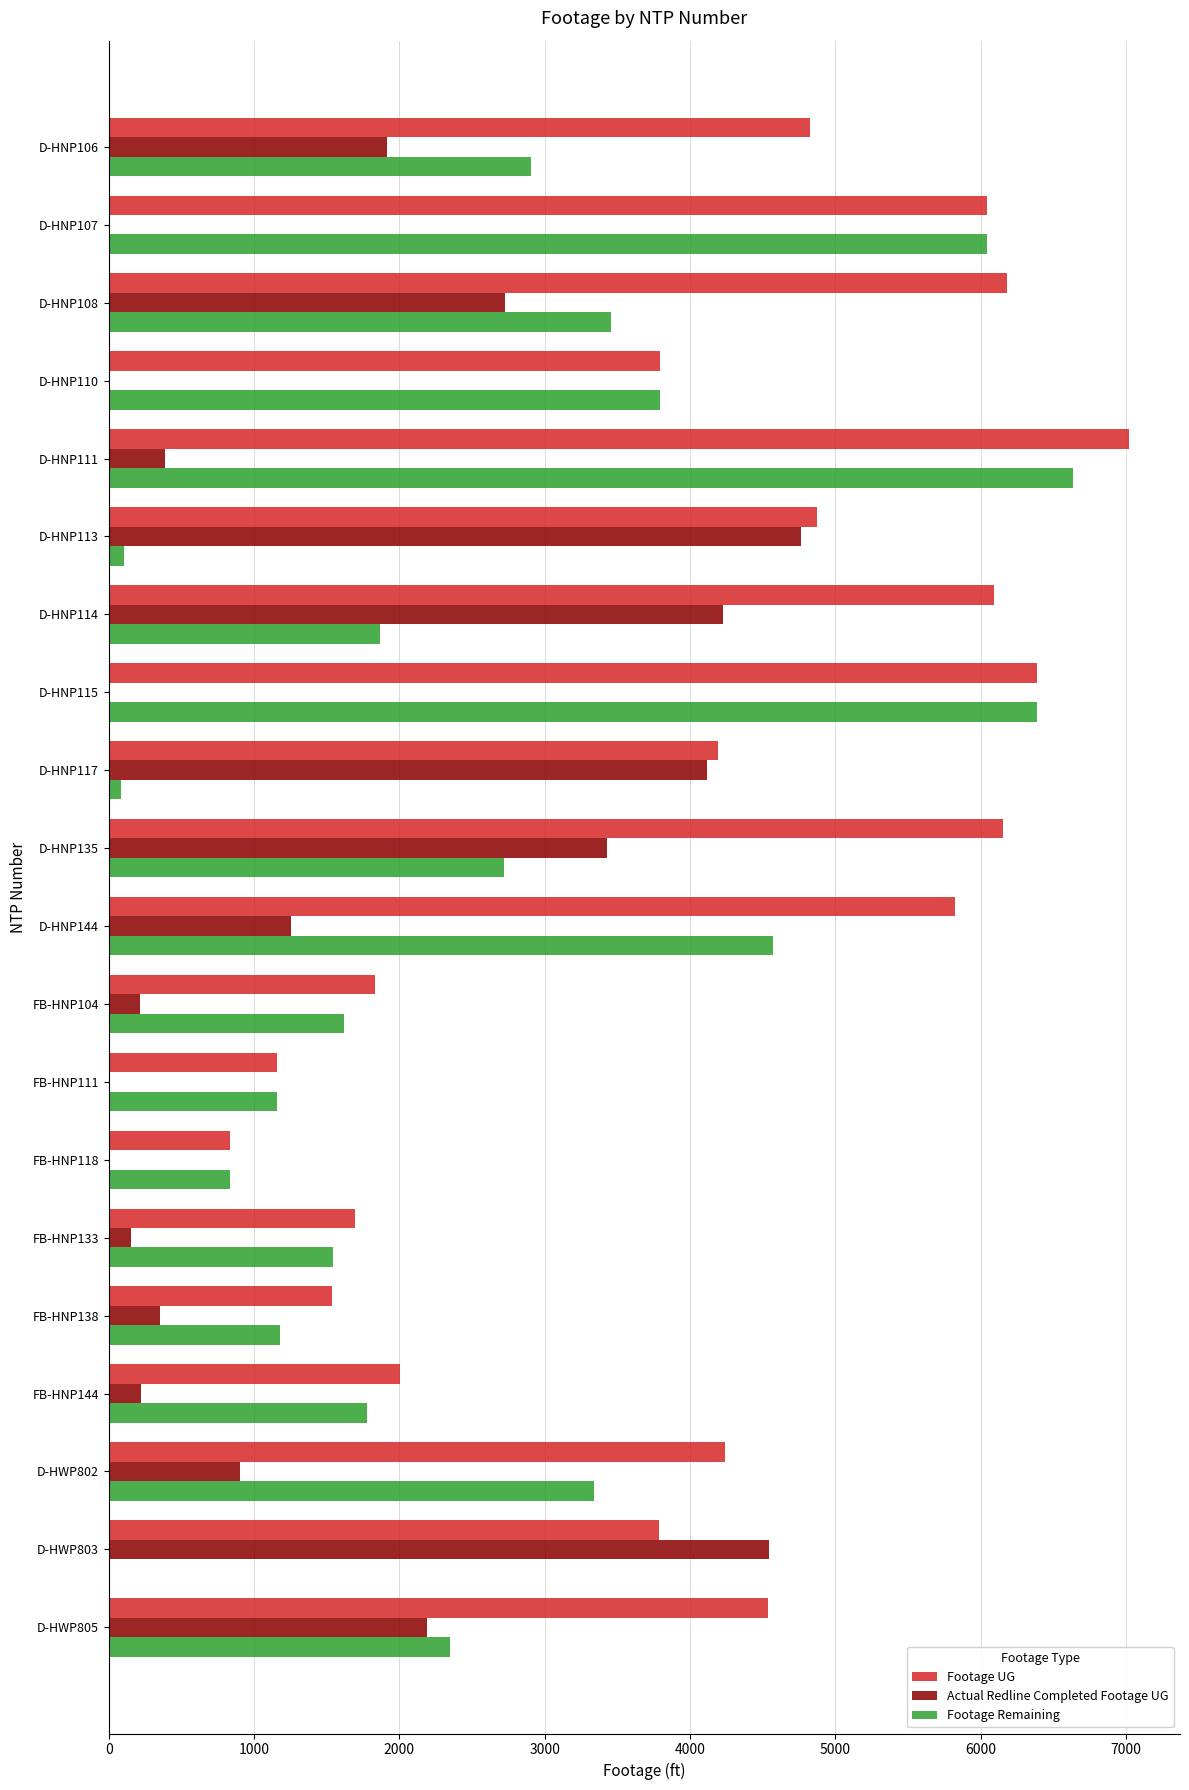

What is the sum of all Footage Remaining values?

52359